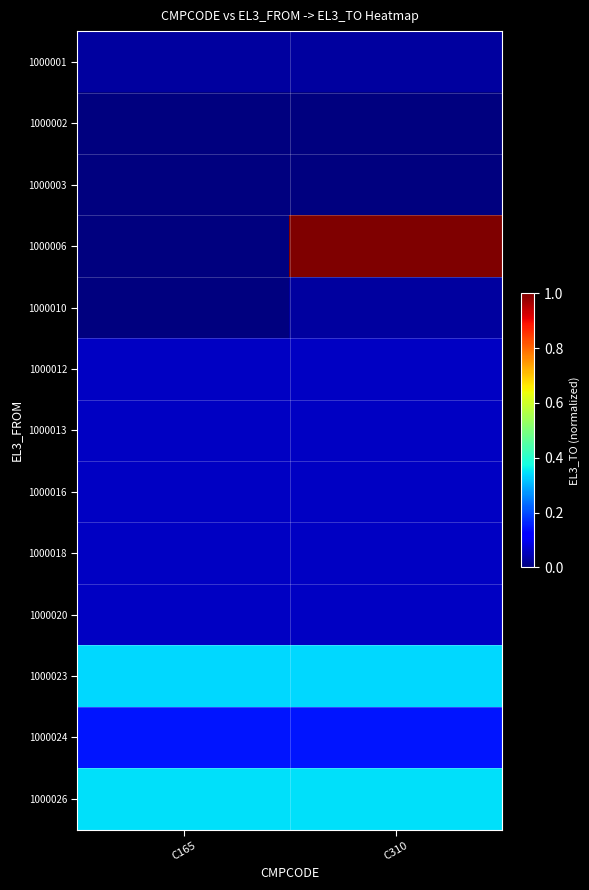

At C310, list the series in order from smallest to largest.

1000002, 1000003, 1000001, 1000010, 1000012, 1000013, 1000016, 1000018, 1000020, 1000024, 1000023, 1000026, 1000006